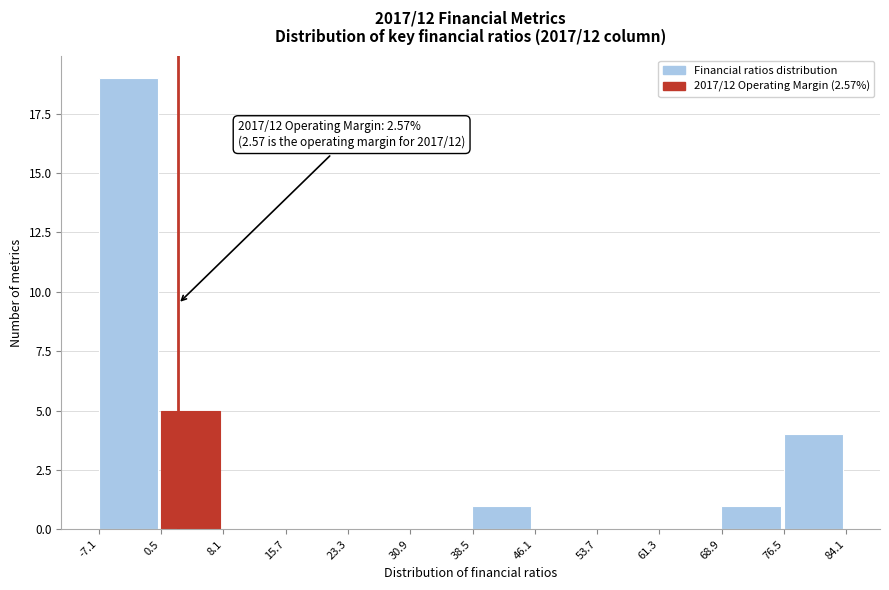

Which range on the x-axis has the tallest bar?

-7 to 0